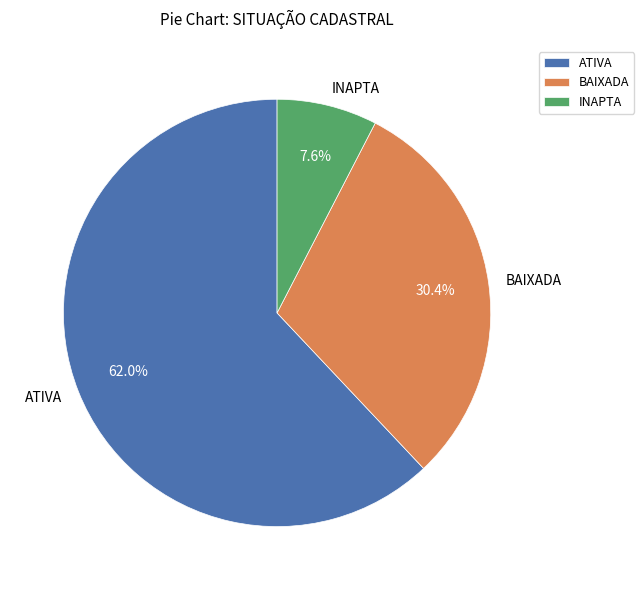

Is the sum of INAPTA and ATIVA greater than half?

Yes